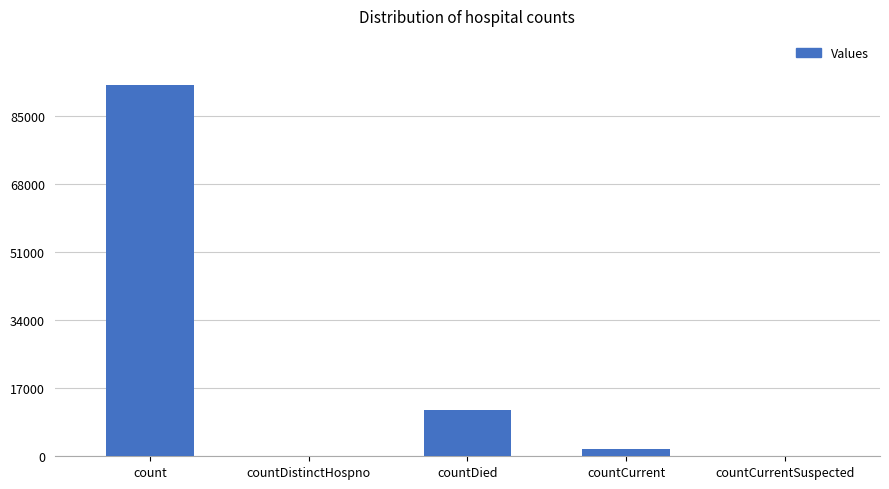

Reading left to right, transcribe all the data shown in this chart.

count=92779	countDistinctHospno=0	countDied=11591	countCurrent=1846	countCurrentSuspected=0